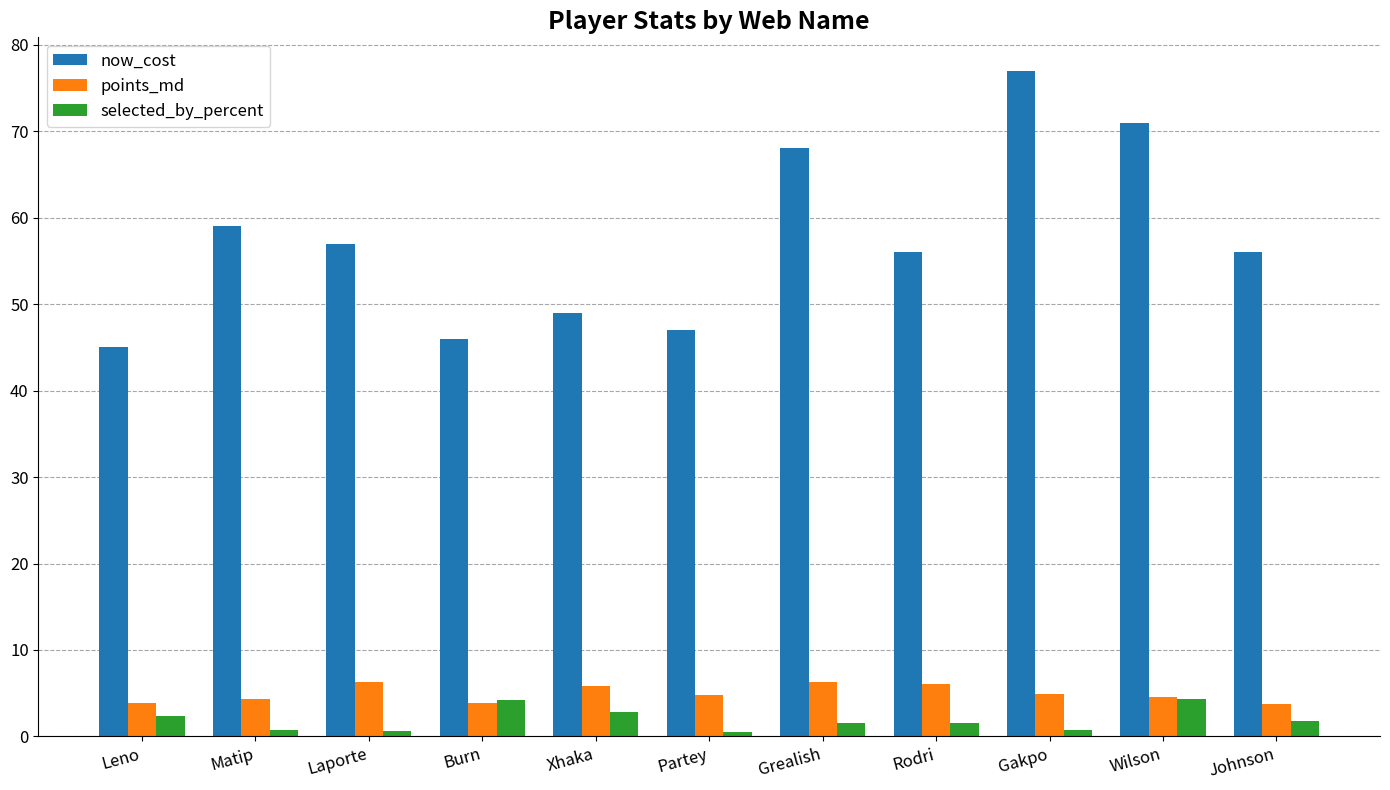

What is the difference between the maximum and second lowest values in the now_cost series?

31.0